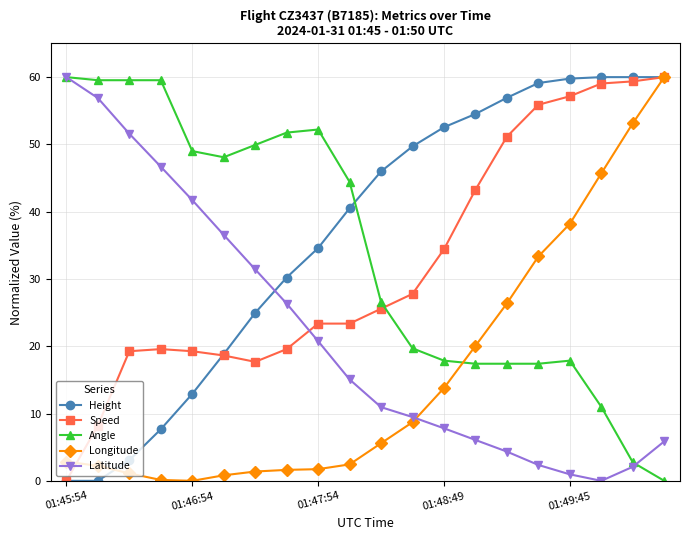

How many times do Speed and Angle cross each other?

1